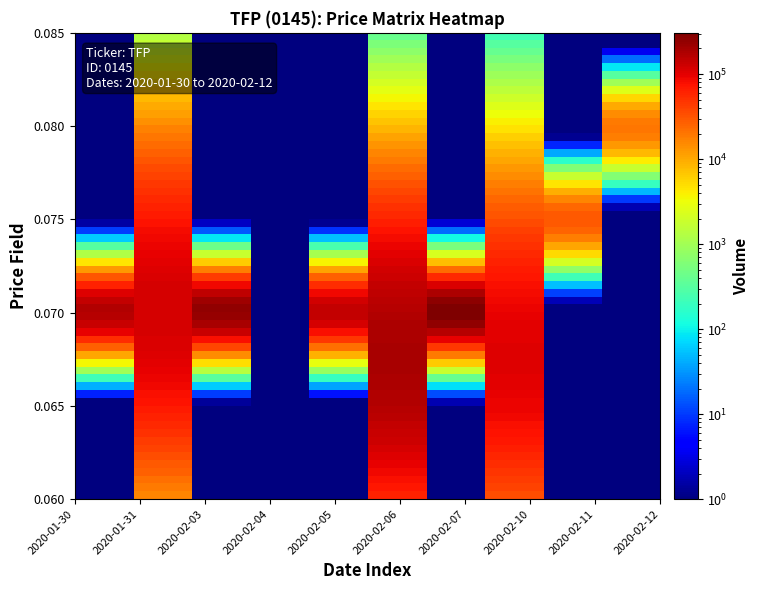

At how many categories does at least one series exceed 133636?

5